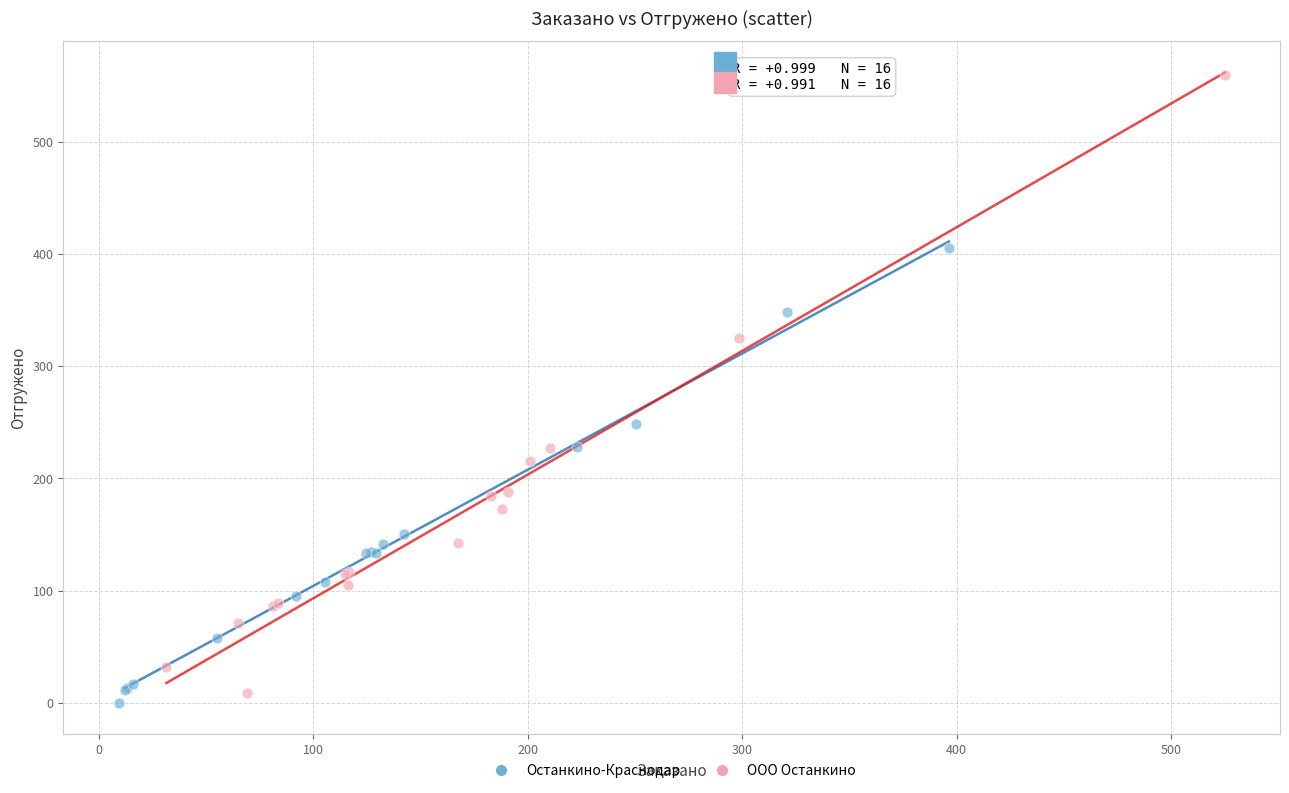

Which series has the widest spread of Y values?

ООО Останкино